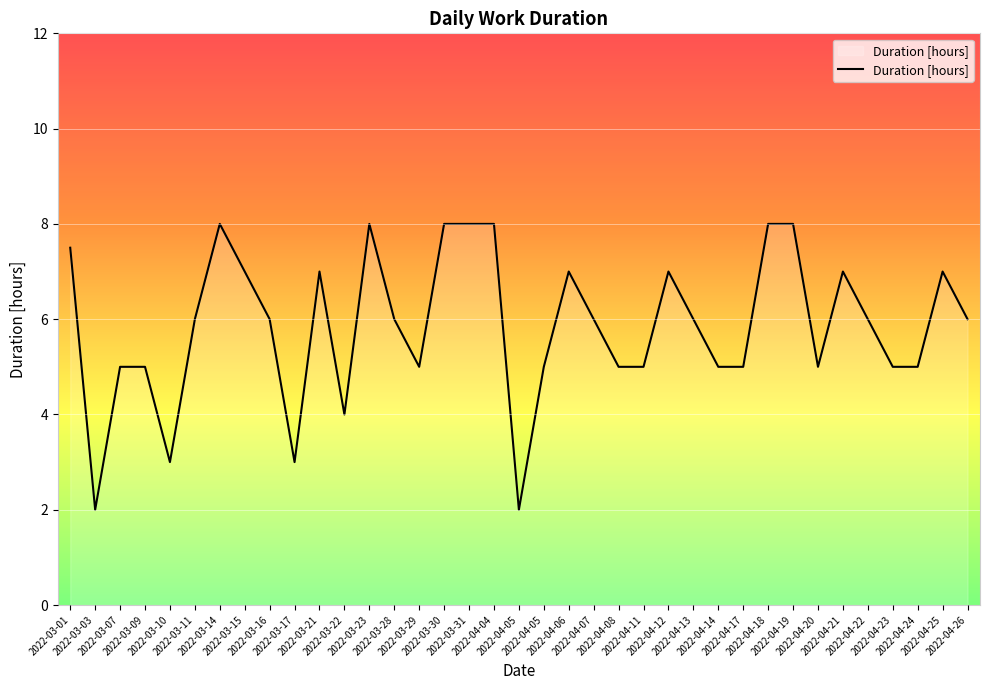

How many interior local valleys (lower than both neighbors) does the data have?

7